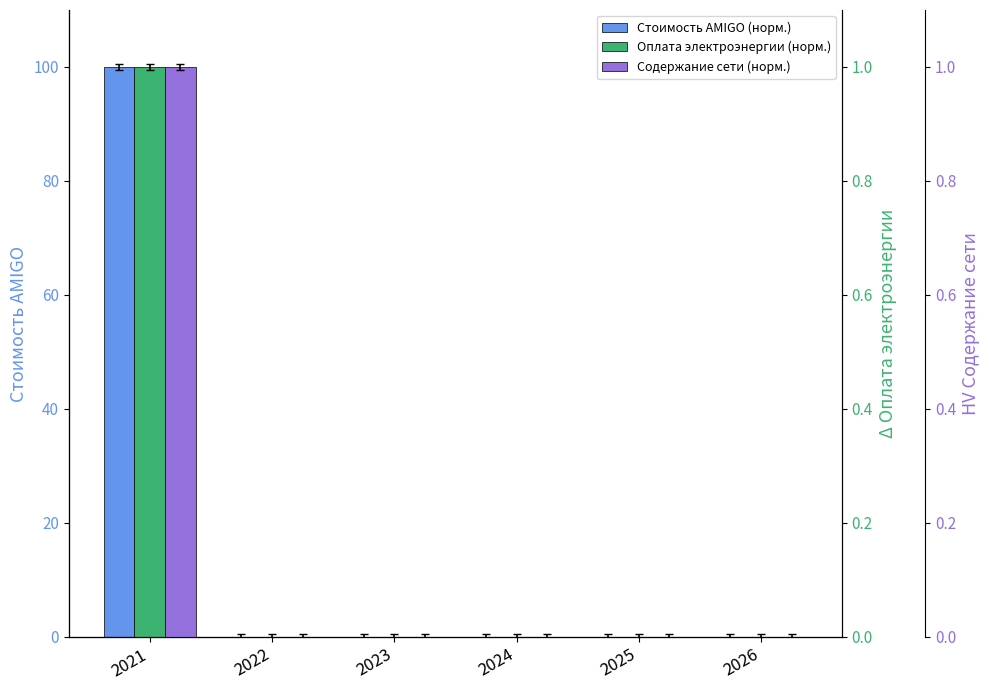

At which category is the sum across all series the highest?

2021